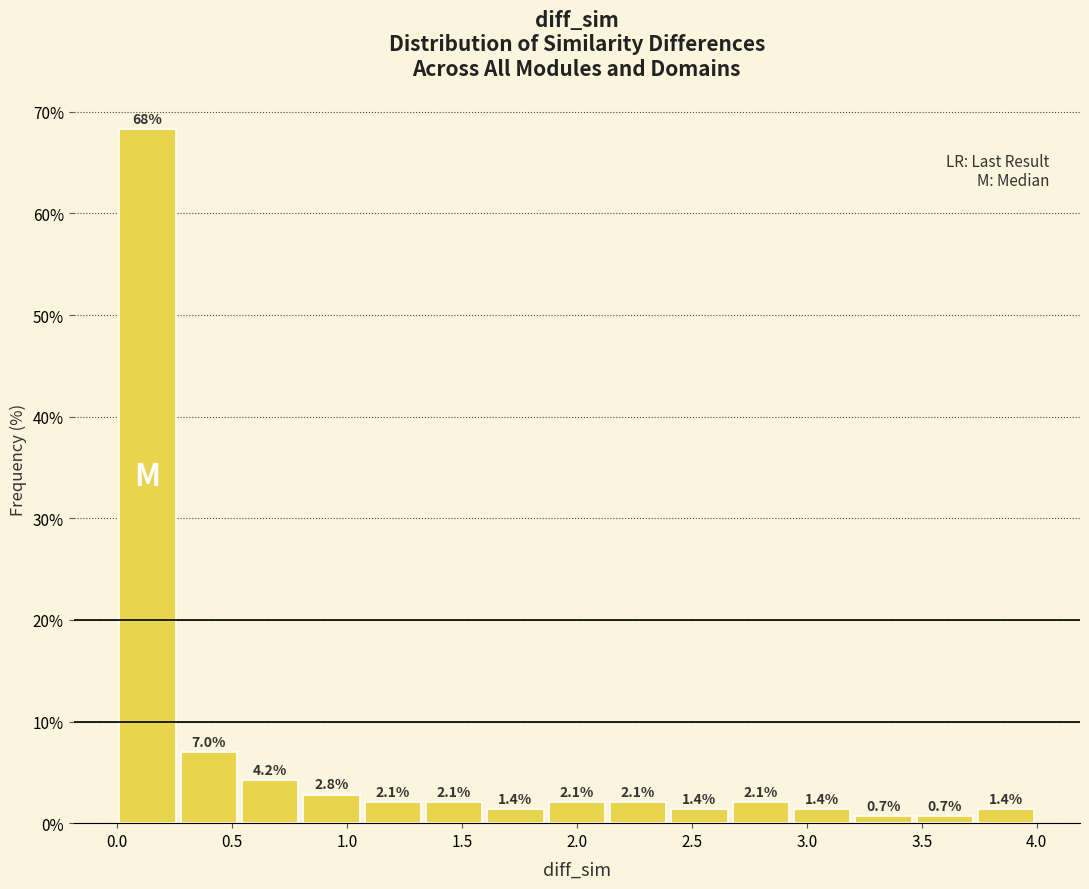

Reading left to right, transcribe this chart: for each bar, give the range it covers on the x-axis and its height. The bar edges are not printed on the chart, so give them approximately, as read against the axis.

0.00 to 0.25: 68.3
0.25 to 0.55: 7.0
0.55 to 0.80: 4.2
0.80 to 1.05: 2.8
1.05 to 1.35: 2.1
1.35 to 1.60: 2.1
1.60 to 1.85: 1.4
1.85 to 2.15: 2.1
2.15 to 2.40: 2.1
2.40 to 2.65: 1.4
2.65 to 2.95: 2.1
2.95 to 3.20: 1.4
3.20 to 3.45: 0.7
3.45 to 3.75: 0.7
3.75 to 4.00: 1.4